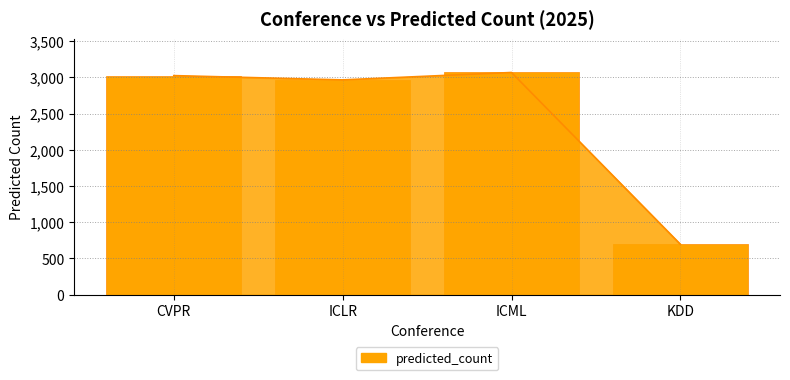

Does the chart display data point markers on the line(s)?

No